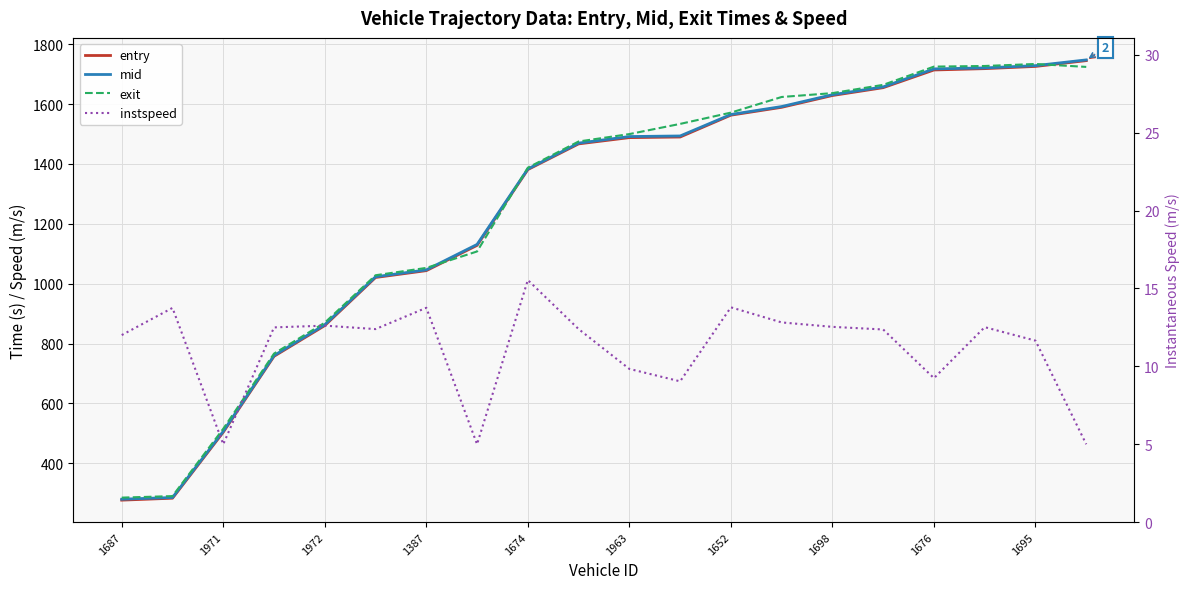

True or false: mid has more than 2 interior local peaks.

False